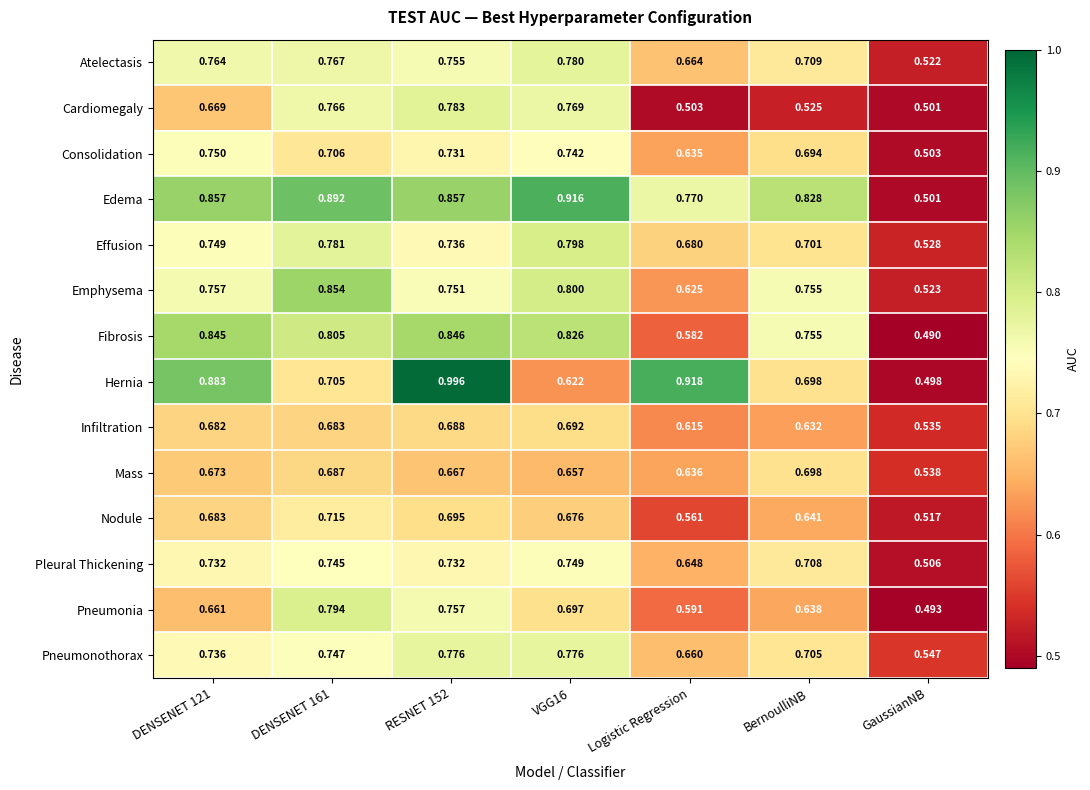

Which series changed the most between VGG16 and Logistic Regression?

Hernia